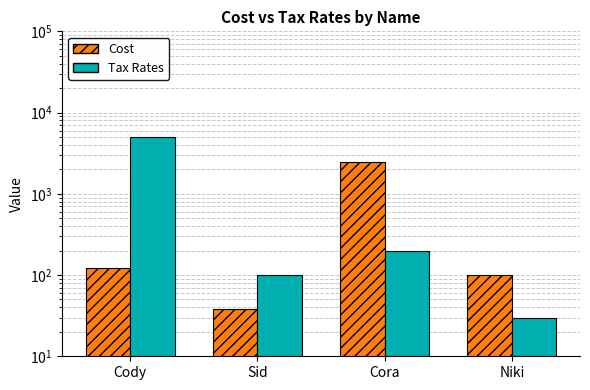

Count the number of categories in the chart.

4